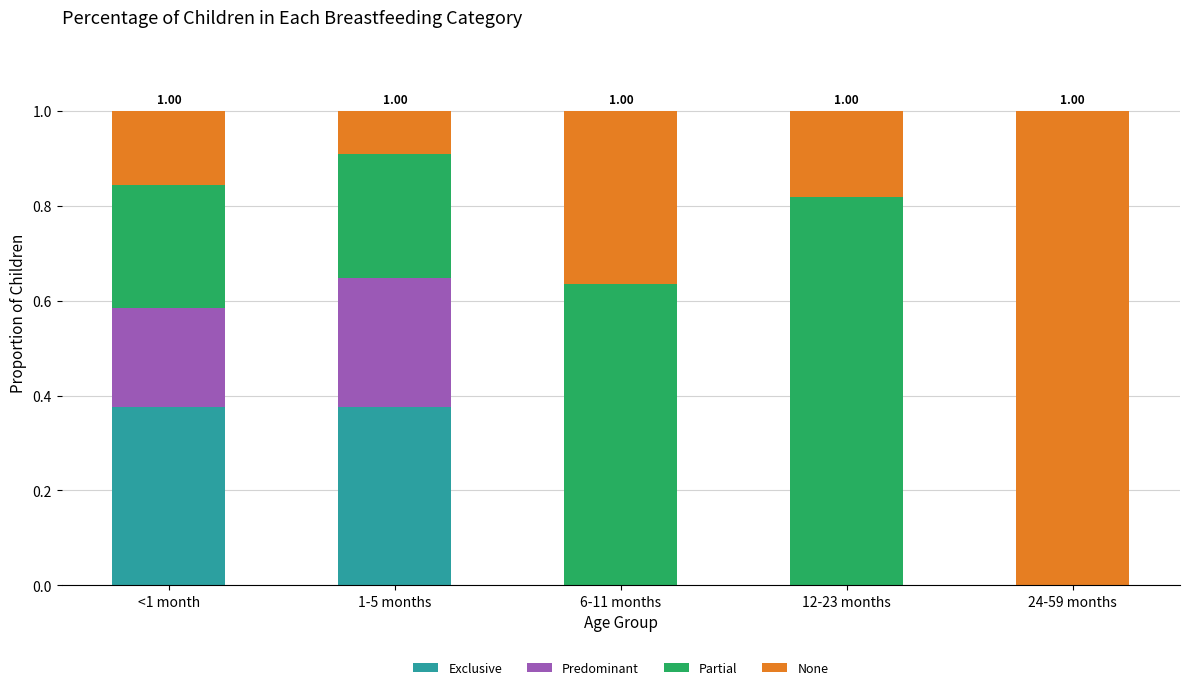

What is the total value across all series at <1 month?

1.0